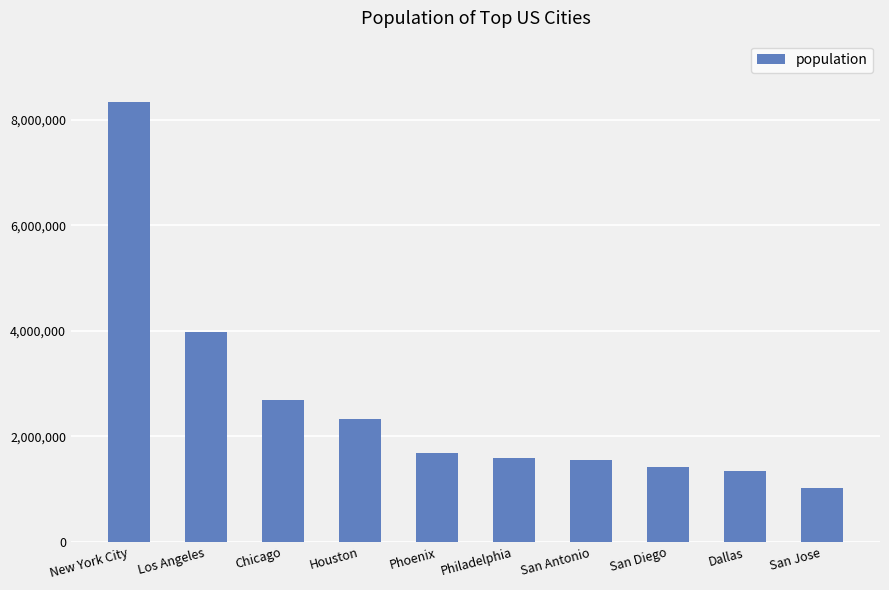

What is the label of the 5th bar from the left?

Phoenix